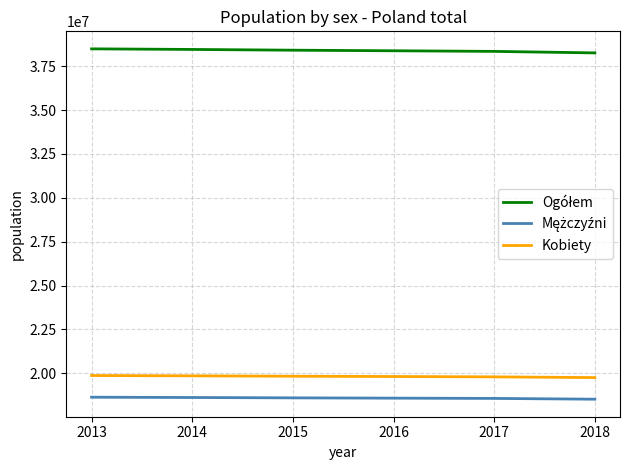

What is the total value across all series at 2017?

76702000